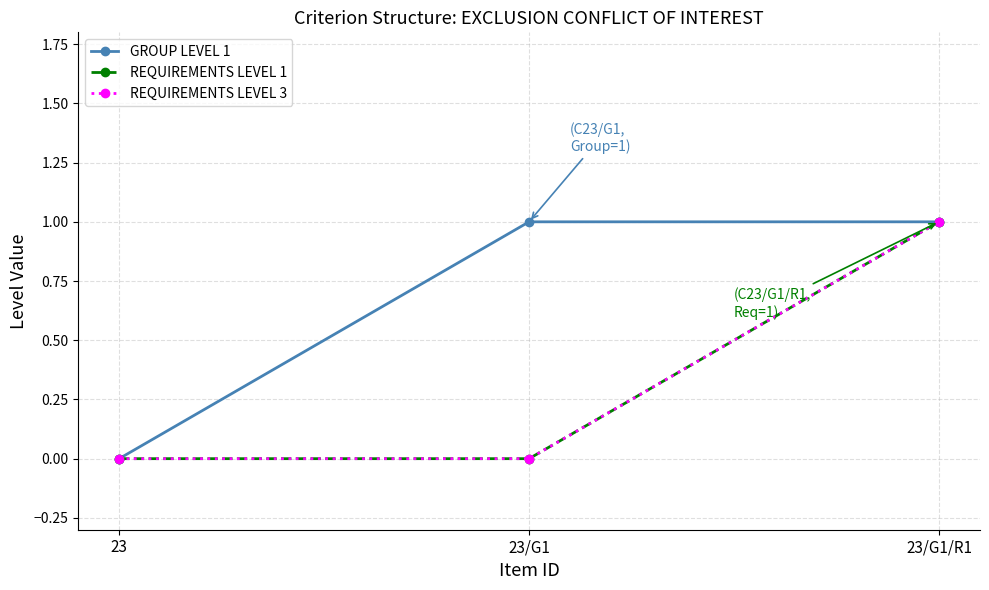

Rank the series at 23/G1/R1 from lowest to highest value.

GROUP LEVEL 1, REQUIREMENTS LEVEL 1, REQUIREMENTS LEVEL 3